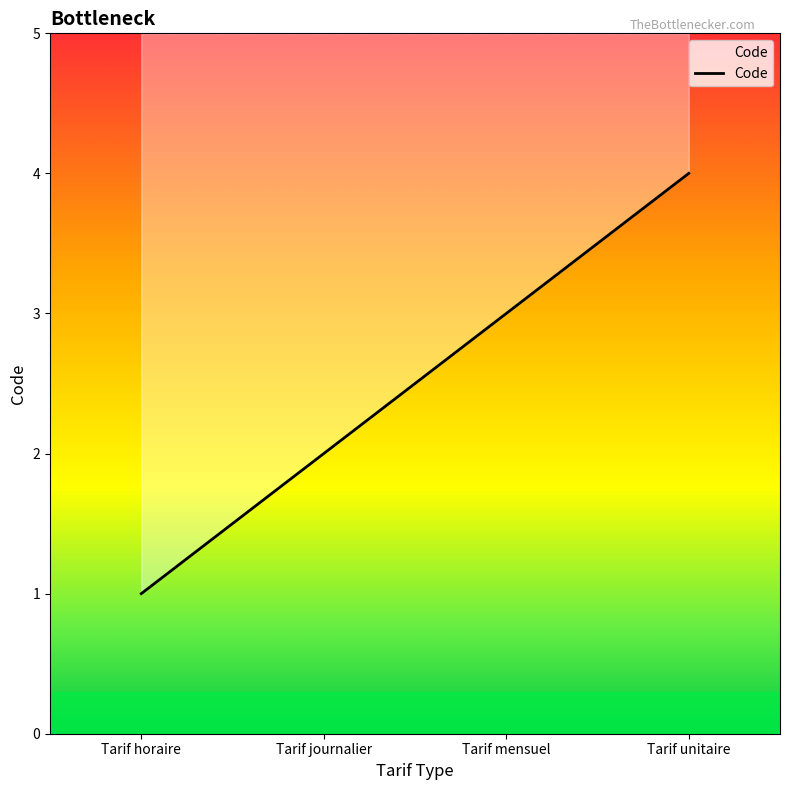

How many values exceed 3?

1